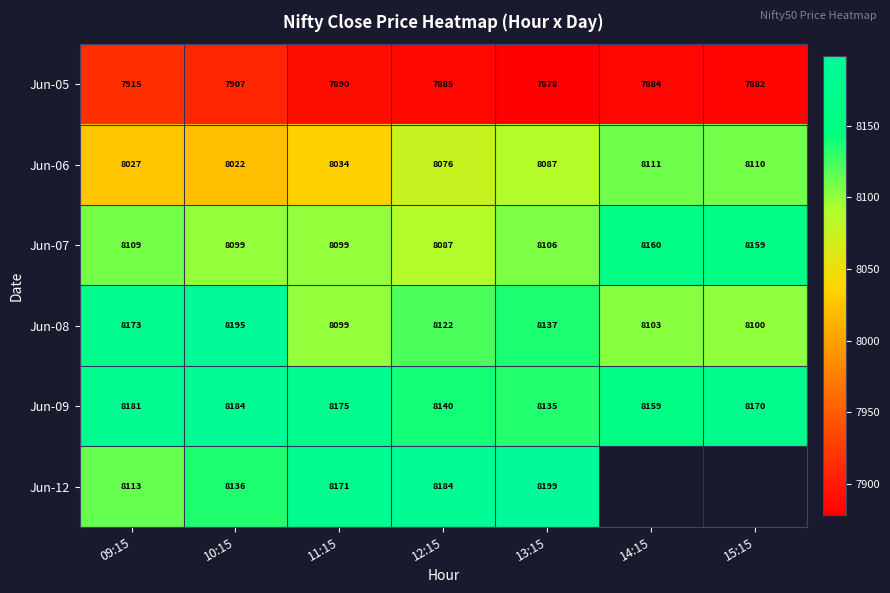

At which category does the chart reach its peak across all series?

13:15